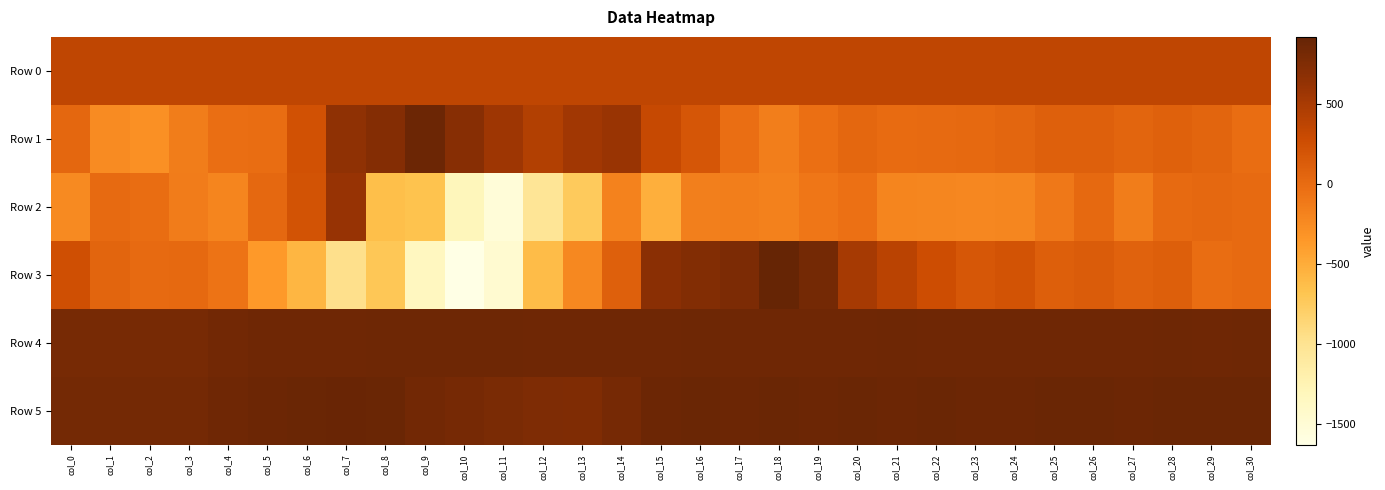

Reading left to right, list all the values displayed in this chart.

Row 0: col_0=356.4	col_1=356.5	col_2=356.5	col_3=356.5	col_4=356.6	col_5=356.6	col_6=356.7	col_7=356.7	col_8=356.8	col_9=356.8	col_10=356.9	col_11=356.9	col_12=357.0	col_13=357.0	col_14=357.1	col_15=357.1	col_16=357.2	col_17=357.2	col_18=357.2	col_19=357.3	col_20=357.4	col_21=357.4	col_22=357.4	col_23=357.5	col_24=357.5	col_25=357.6	col_26=357.6	col_27=357.7	col_28=357.7	col_29=357.8	col_30=357.8
Row 1: col_0=34.0	col_1=-257.0	col_2=-290.0	col_3=-140.0	col_4=-27.0	col_5=-13.0	col_6=227.0	col_7=653.0	col_8=725.0	col_9=868.0	col_10=707.0	col_11=564.0	col_12=432.0	col_13=543.0	col_14=596.0	col_15=318.0	col_16=185.0	col_17=-27.0	col_18=-156.0	col_19=-32.0	col_20=38.0	col_21=-2.0	col_22=7.0	col_23=13.0	col_24=43.0	col_25=99.0	col_26=100.0	col_27=55.0	col_28=89.0	col_29=55.0	col_30=-13.0
Row 2: col_0=-244.0	col_1=8.0	col_2=-9.0	col_3=-137.0	col_4=-201.0	col_5=25.0	col_6=212.0	col_7=603.0	col_8=-643.0	col_9=-668.0	col_10=-1307.0	col_11=-1529.0	col_12=-1025.0	col_13=-742.0	col_14=-185.0	col_15=-517.0	col_16=-166.0	col_17=-157.0	col_18=-168.0	col_19=-96.0	col_20=-44.0	col_21=-199.0	col_22=-212.0	col_23=-218.0	col_24=-213.0	col_25=-104.0	col_26=20.0	col_27=-139.0	col_28=8.0	col_29=28.0	col_30=2.0
Row 3: col_0=241.0	col_1=58.0	col_2=2.0	col_3=19.0	col_4=-68.0	col_5=-366.0	col_6=-571.0	col_7=-970.0	col_8=-709.0	col_9=-1348.0	col_10=-1629.0	col_11=-1468.0	col_12=-622.0	col_13=-232.0	col_14=96.0	col_15=679.0	col_16=734.0	col_17=776.0	col_18=916.0	col_19=818.0	col_20=509.0	col_21=383.0	col_22=266.0	col_23=172.0	col_24=214.0	col_25=108.0	col_26=135.0	col_27=71.0	col_28=104.0	col_29=-14.0	col_30=9.0
Row 4: col_0=801.0	col_1=799.0	col_2=801.0	col_3=802.0	col_4=828.0	col_5=847.0	col_6=851.0	col_7=856.0	col_8=858.0	col_9=859.0	col_10=864.0	col_11=858.0	col_12=853.0	col_13=853.0	col_14=852.0	col_15=852.0	col_16=861.0	col_17=849.0	col_18=854.0	col_19=854.0	col_20=856.0	col_21=857.0	col_22=853.0	col_23=854.0	col_24=856.0	col_25=854.0	col_26=856.0	col_27=851.0	col_28=858.0	col_29=855.0	col_30=861.0
Row 5: col_0=822.0	col_1=821.0	col_2=822.0	col_3=820.0	col_4=849.0	col_5=868.0	col_6=878.0	col_7=887.0	col_8=880.0	col_9=828.0	col_10=809.0	col_11=782.0	col_12=762.0	col_13=756.0	col_14=813.0	col_15=875.0	col_16=885.0	col_17=876.0	col_18=877.0	col_19=870.0	col_20=877.0	col_21=873.0	col_22=880.0	col_23=875.0	col_24=874.0	col_25=879.0	col_26=880.0	col_27=875.0	col_28=880.0	col_29=880.0	col_30=880.0